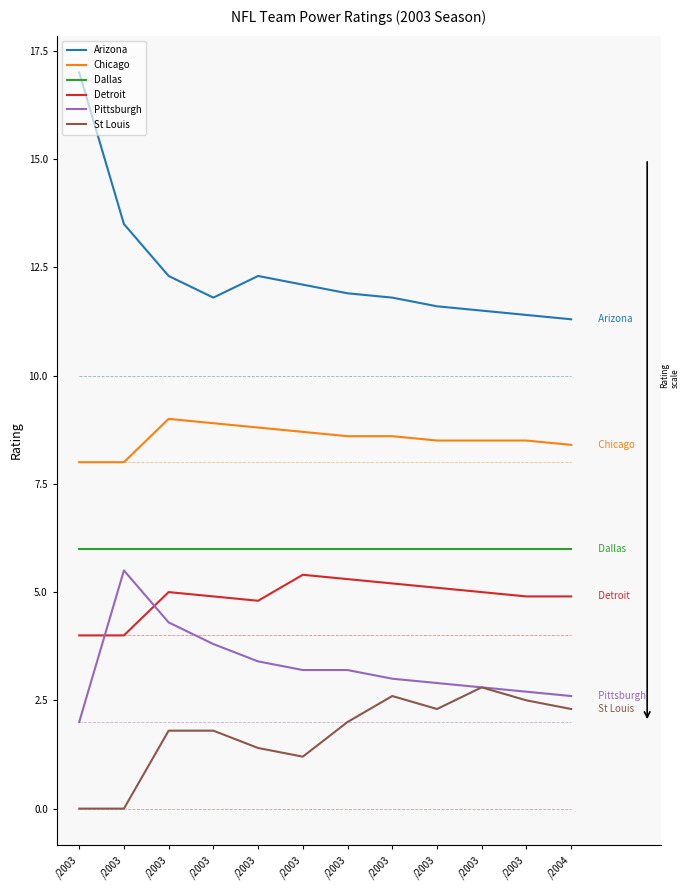

Is this an area chart (filled region under the line)?

No